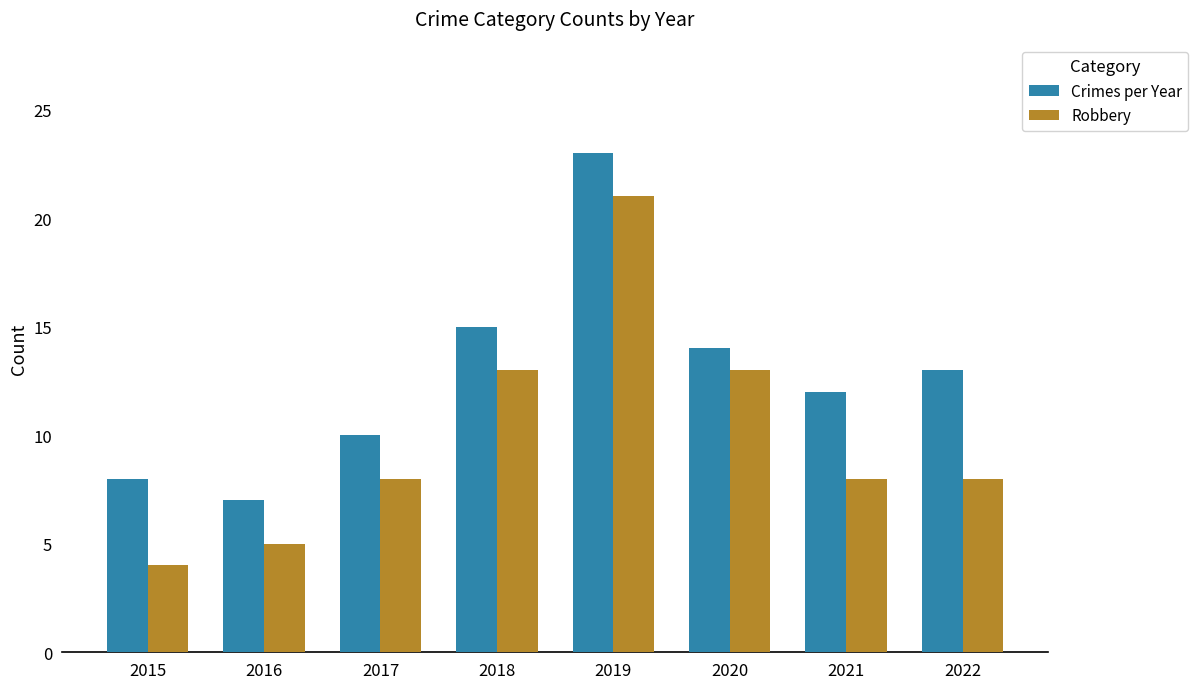

How many categories are shown in the chart?

8